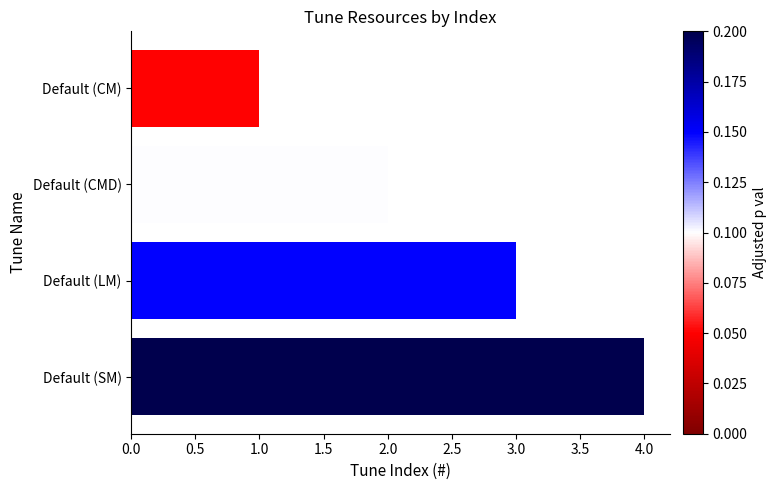

What is the label of the 2nd bar from the top?

Default (CMD)